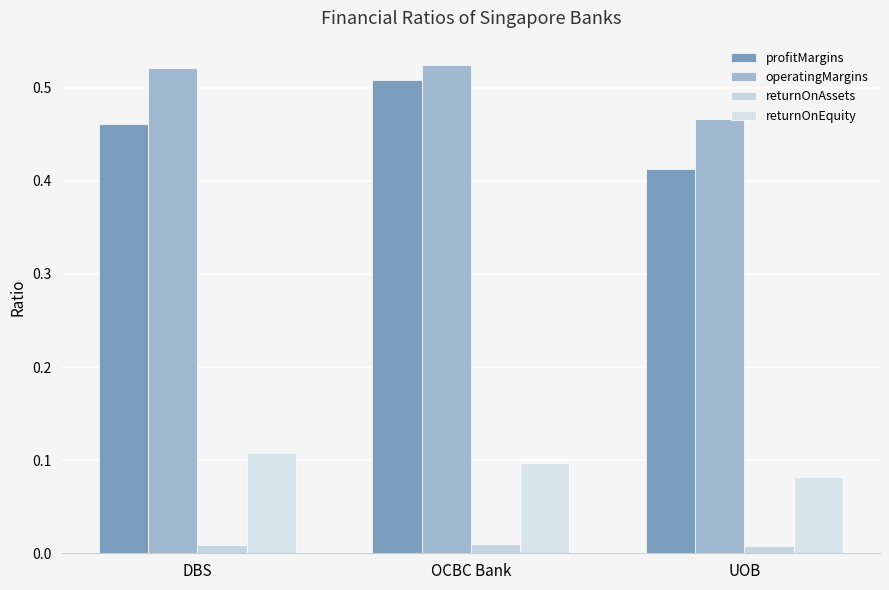

What is the value of the profitMargins bar at the 2nd from the left?

0.5